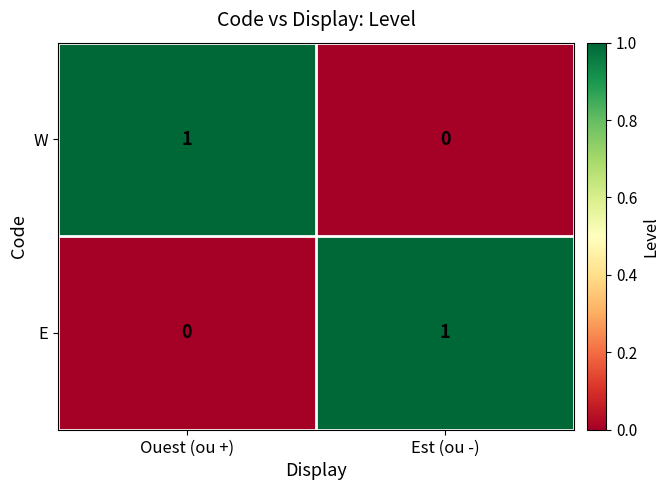

Is the value of W at Ouest (ou +) greater than the value of E at Ouest (ou +)?

Yes